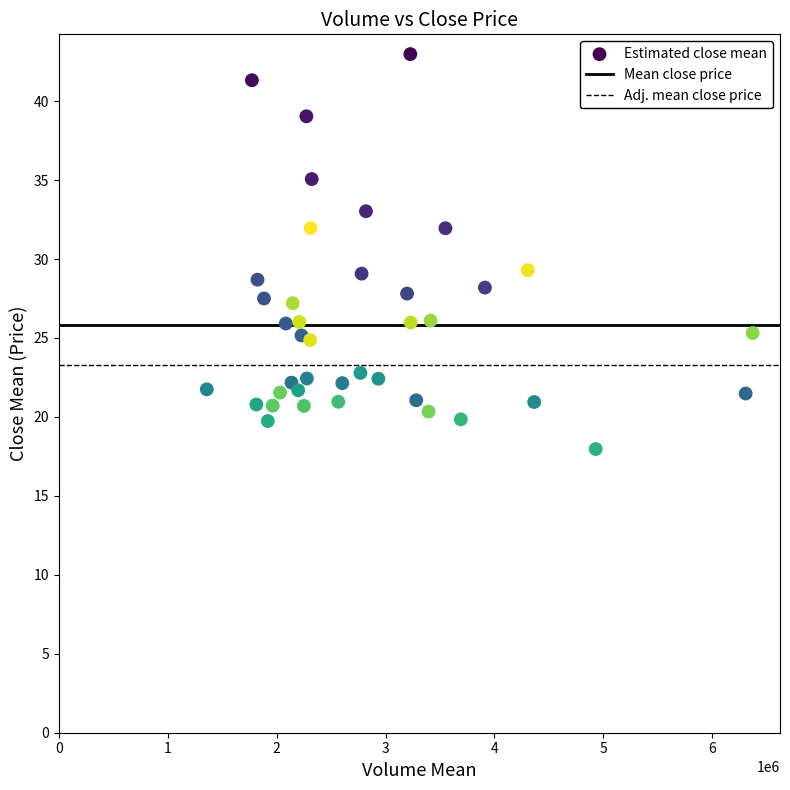

What is the range of Y values (max minus min)?

25.0